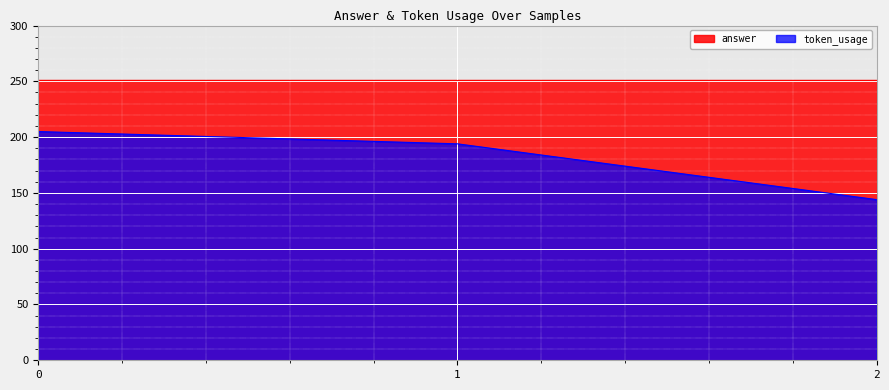

What is the difference between the maximum and second lowest values?

11